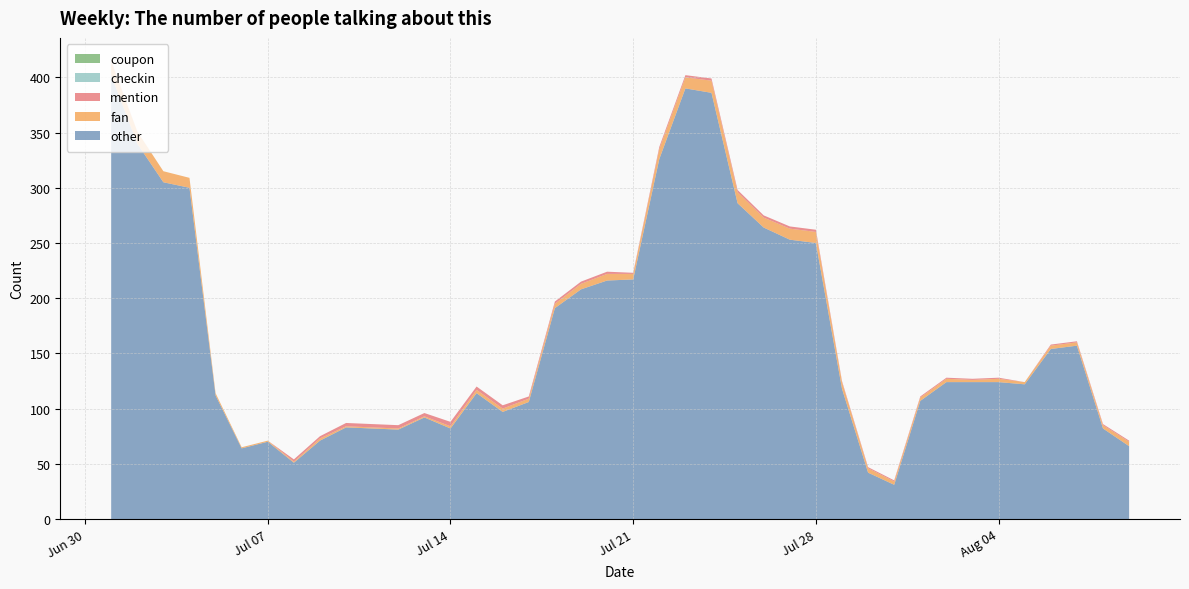

Reading right to left, transcribe all the data shown in this chart.

other: 66	82	157	154	122	124	124	124	107	31	42	118	250	253	264	286	386	390	326	217	216	208	191	106	97	114	82	92	81	82	83	71	51	70	64	112	300	305	340	402
fan: 4	3	3	3	2	3	2	3	3	3	4	6	10	10	9	10	11	10	9	5	6	5	4	3	3	3	2	1	1	1	1	2	1	1	1	2	9	10	11	12
mention: 1	1	1	1	0	1	1	1	1	1	1	1	2	2	2	2	2	2	2	1	2	2	2	2	3	3	4	3	3	3	3	2	2	0	0	0	0	0	0	1
checkin: 0	0	0	0	0	0	0	0	0	0	0	0	0	0	0	0	0	0	0	0	0	0	0	0	0	0	0	0	0	0	0	0	0	0	0	0	0	0	0	0
coupon: 0	0	0	0	0	0	0	0	0	0	0	0	0	0	0	0	0	0	0	0	0	0	0	0	0	0	0	0	0	0	0	0	0	0	0	0	0	0	0	0